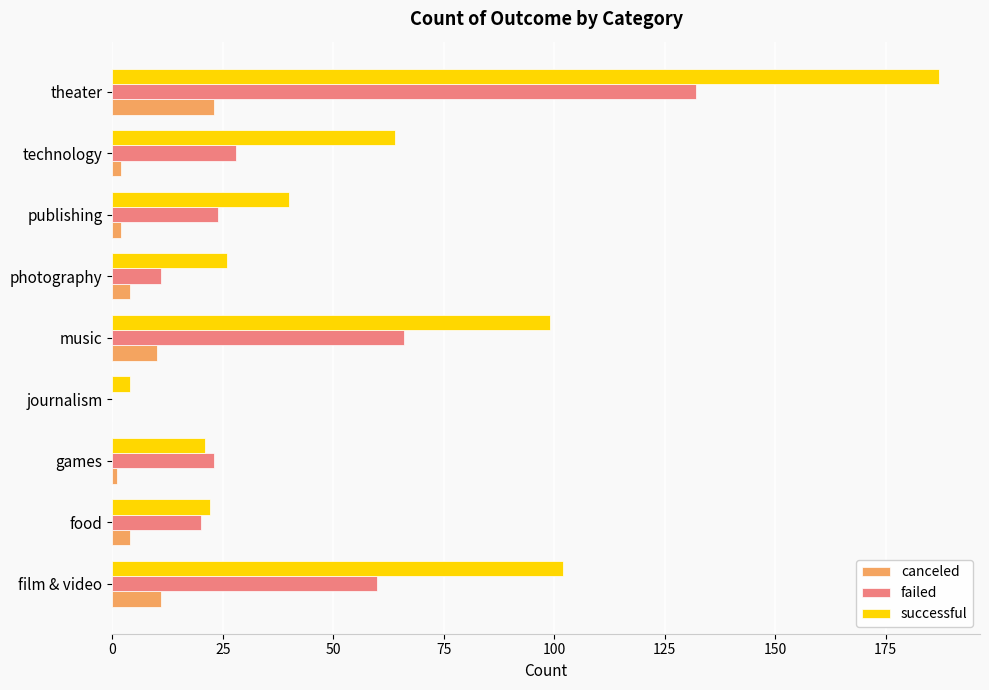

Is it true that successful equals 316 at theater?

False